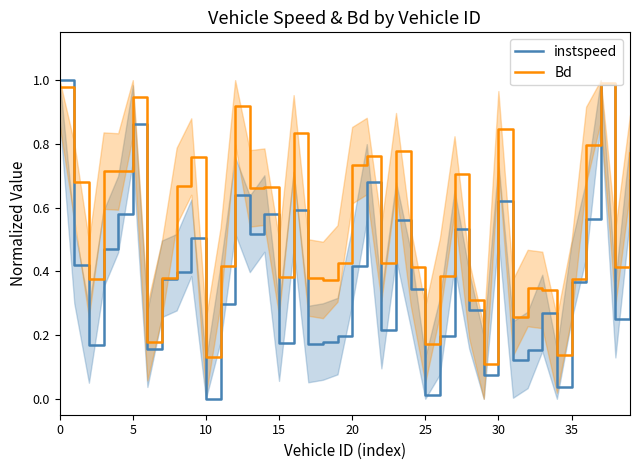

How many distinct data groups are displayed?

2